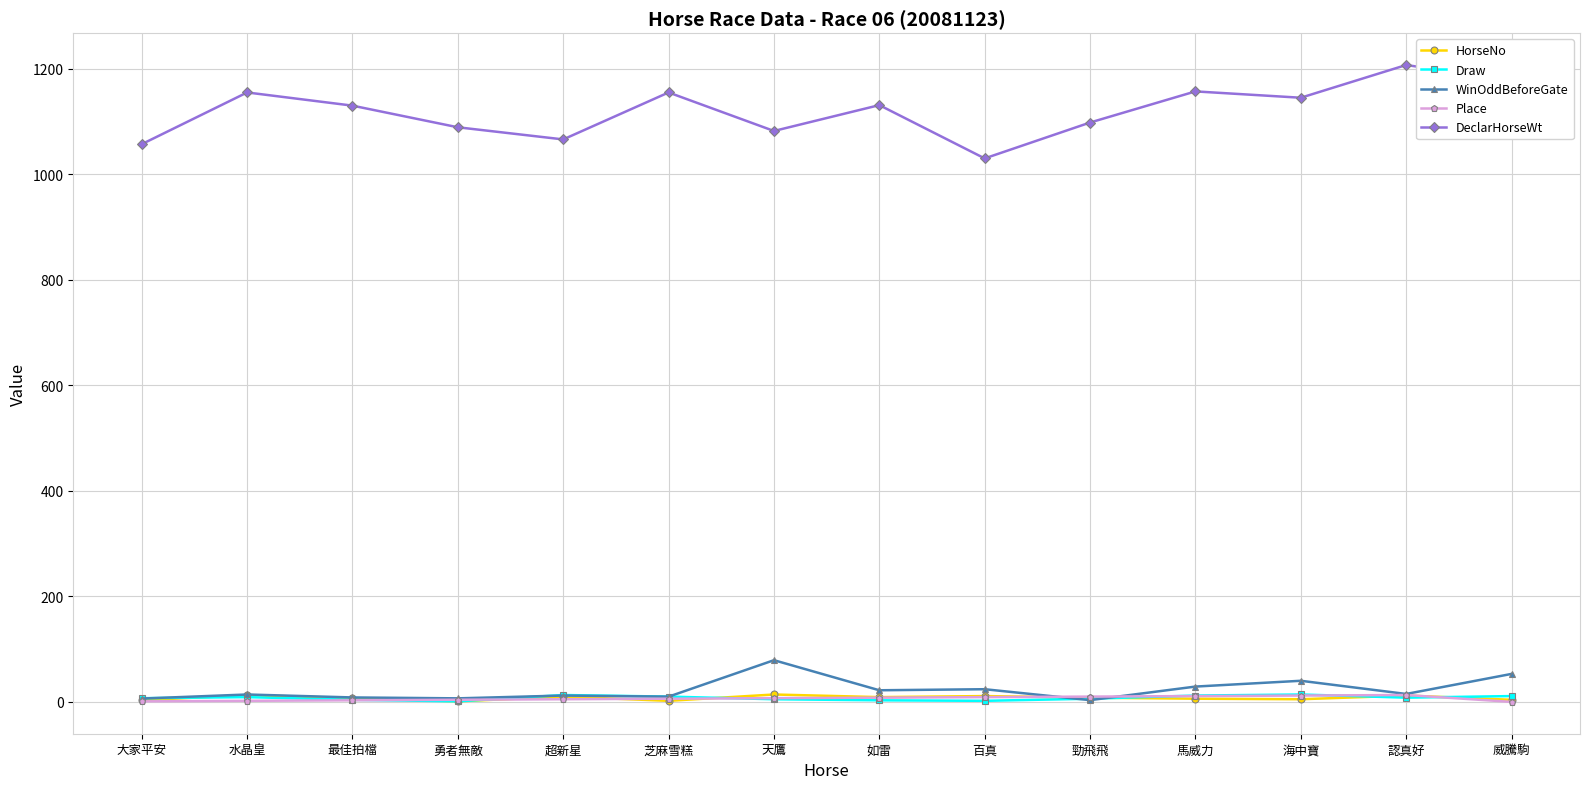

At how many categories does at least one series exceed 581?

14